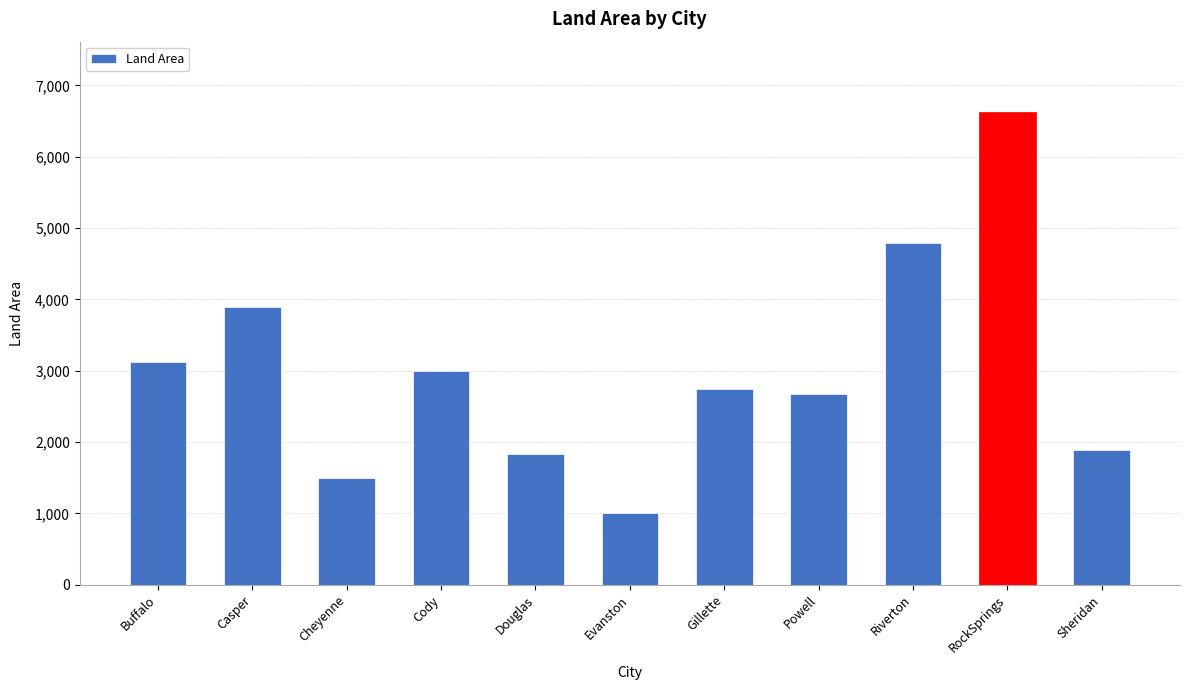

What is the approximate value at Riverton?

4797